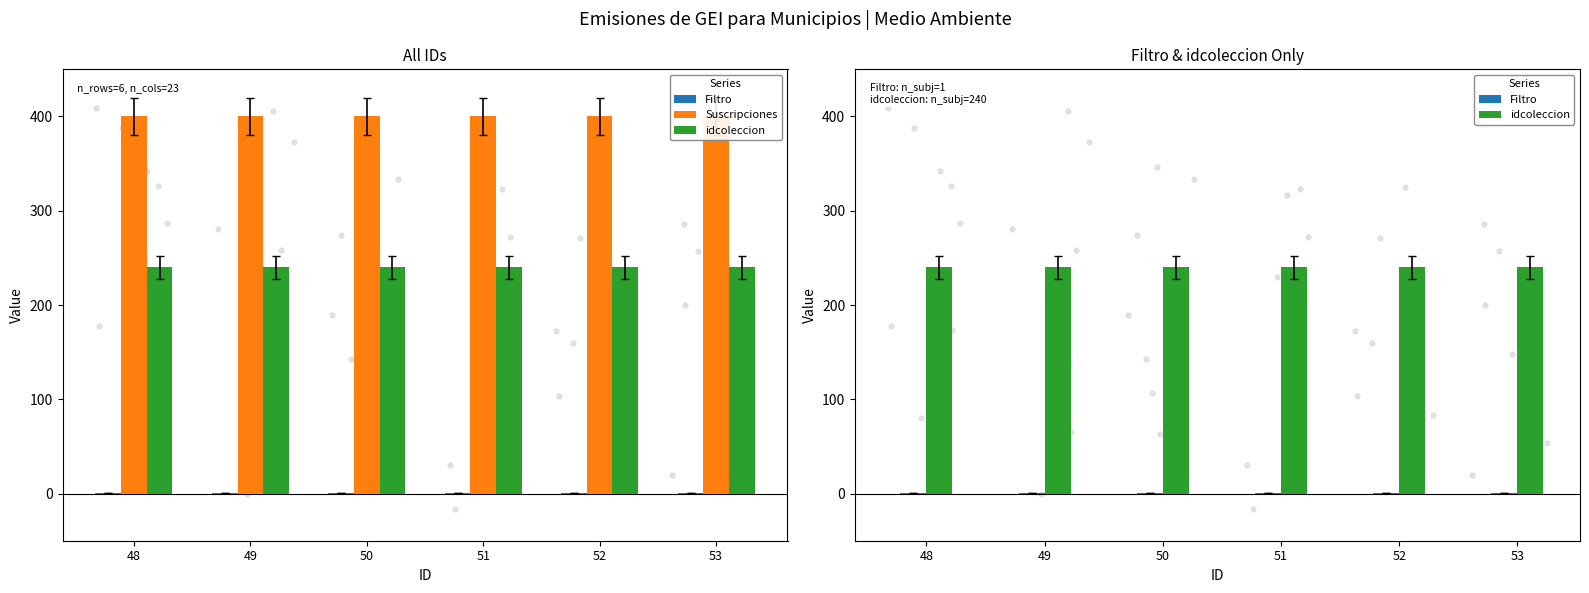

Is the value of idcoleccion at 52 greater than the value of Suscripciones at 51?

No